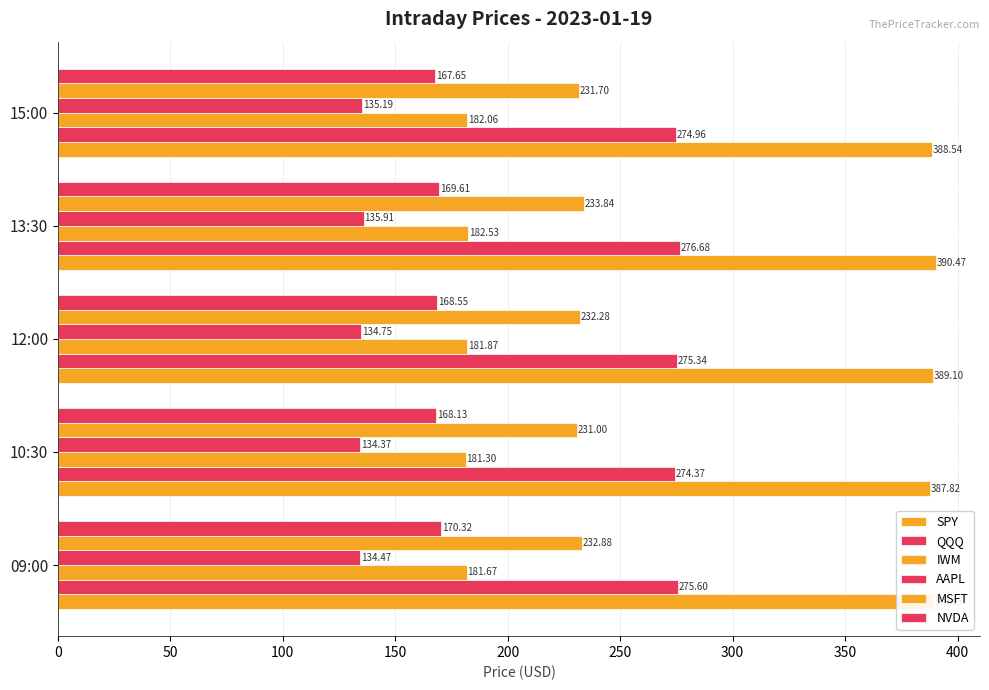

What is the average value of the IWM series?

181.9